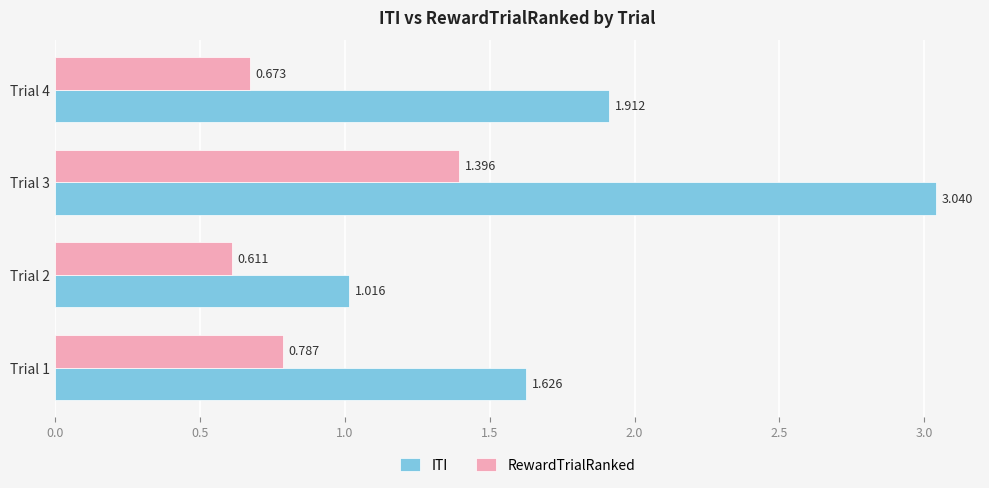

At which label is ITI closest to 2?

Trial 4